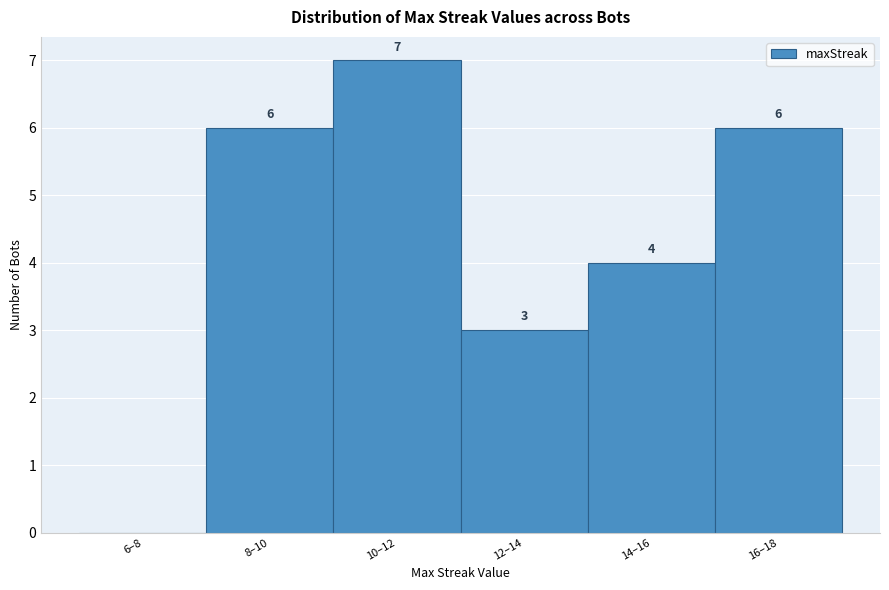

Reading right to left, transcribe all the data shown in this chart.

16–18=6	14–16=4	12–14=3	10–12=7	8–10=6	6–8=0